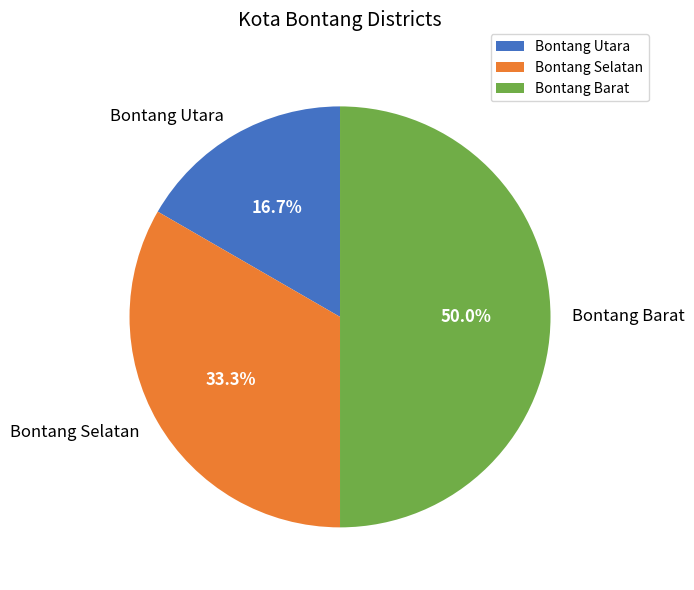

Is it true that Bontang Barat is 41% of the pie?

False